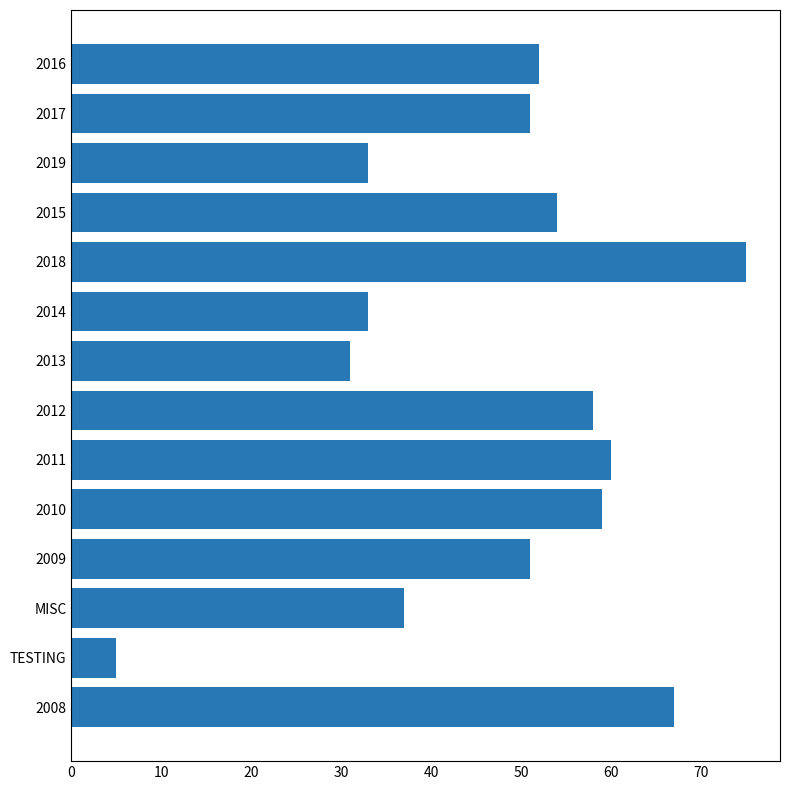

Reading top to bottom, transcribe all the data shown in this chart.

52	51	33	54	75	33	31	58	60	59	51	37	5	67